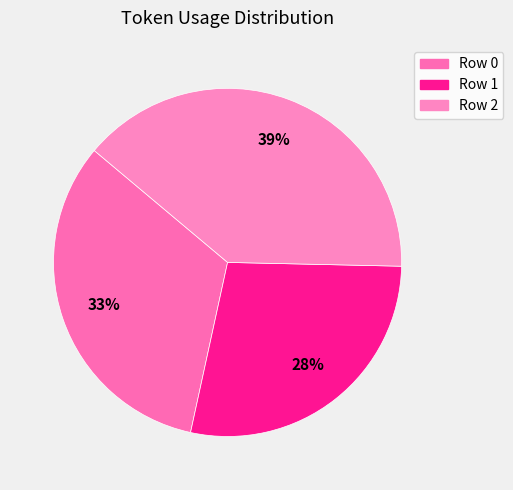

Count the number of slices in the pie.

3